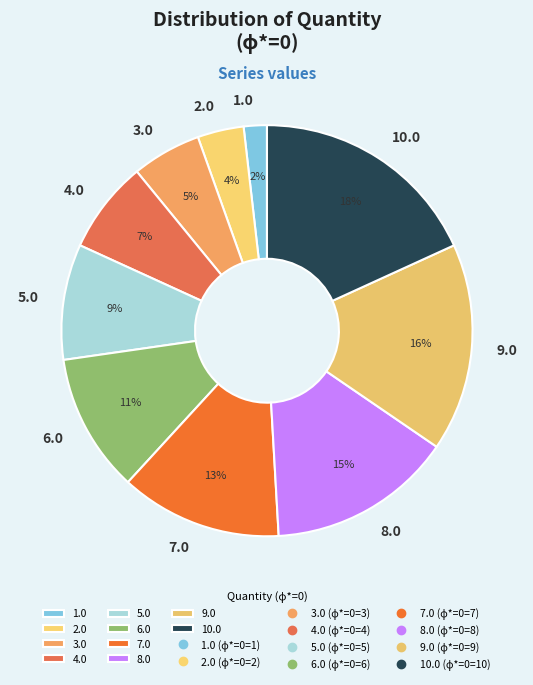

Count the number of slices in the pie.

10